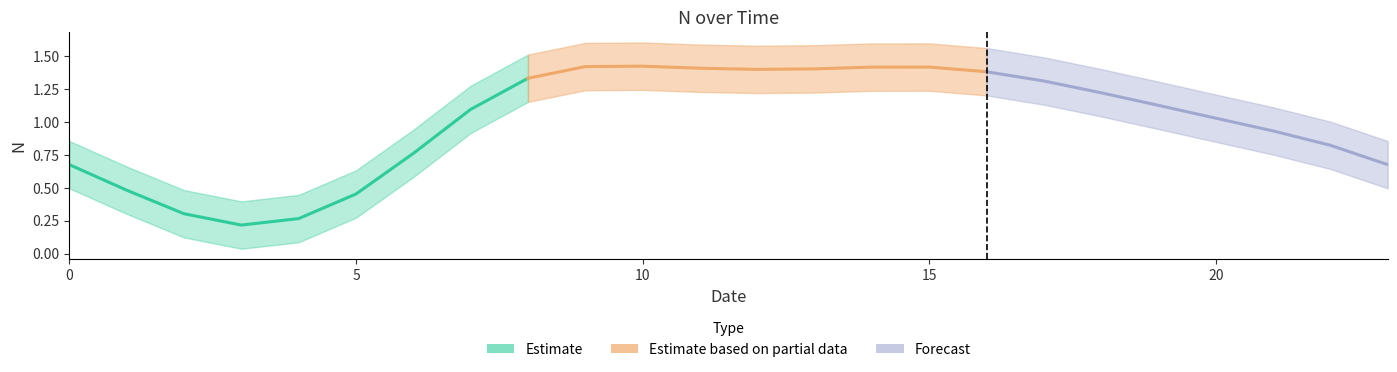

True or false: the data shows 0.5 at 7.

False